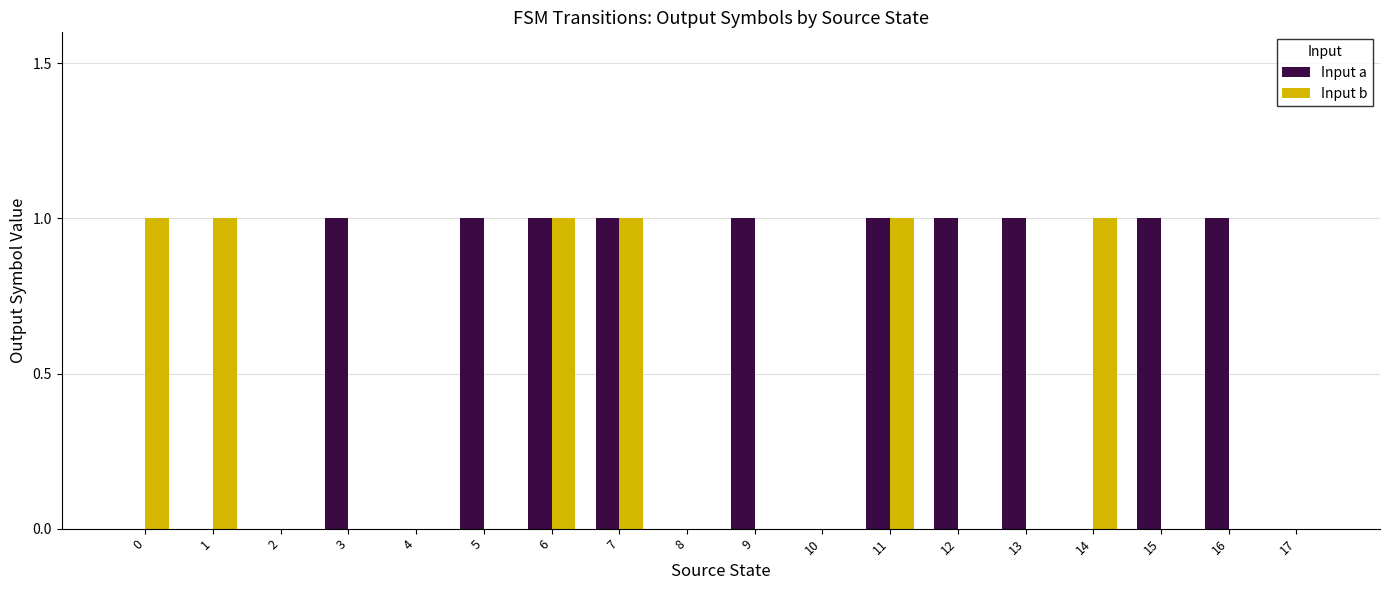

The Input a series shows 0 at 0. True or false?

True